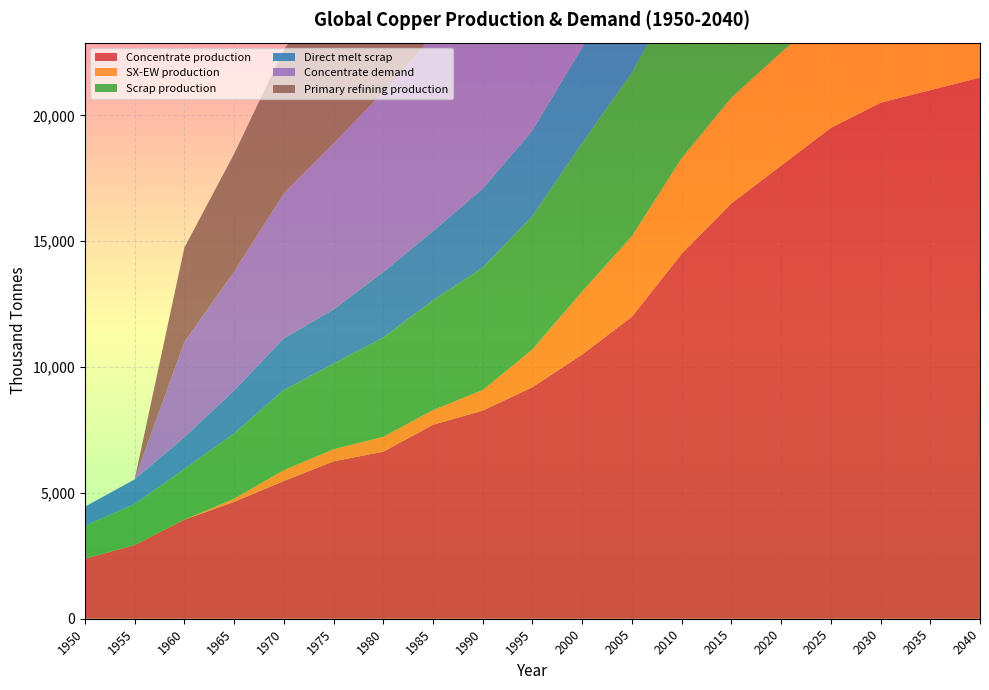

Reading left to right, extract all data points from this chart.

Concentrate production: 1950=2385.7	1955=2926.2	1960=3933.3	1965=4643.5	1970=5470.3	1975=6254.7	1980=6636.1	1985=7706.8	1990=8268.6	1995=9200.0	2000=10500.0	2005=12000.0	2010=14500.0	2015=16500.0	2020=18000.0	2025=19500.0	2030=20500.0	2035=21000.0	2040=21500.0
SX-EW production: 1950=0.0	1955=0.0	1960=0.0	1965=125.5	1970=429.7	1975=480.3	1980=590.9	1985=581.2	1990=817.4	1995=1500.0	2000=2500.0	2005=3200.0	2010=3800.0	2015=4200.0	2020=4500.0	2025=4700.0	2030=4900.0	2035=5000.0	2040=5100.0
Scrap production: 1950=1308.7	1955=1627.9	1960=2021.8	1965=2593.1	1970=3186.9	1975=3401.8	1980=3946.5	1985=4360.8	1990=4869.5	1995=5300.0	2000=5900.0	2005=6500.0	2010=7000.0	2015=7500.0	2020=8000.0	2025=8400.0	2030=8700.0	2035=9000.0	2040=9200.0
Direct melt scrap: 1950=756.1	1955=981.9	1960=1257.2	1965=1705.9	1970=2053.6	1975=2150.8	1980=2603.1	1985=2753.6	1990=3130.0	1995=3400.0	2000=3800.0	2005=4200.0	2010=4600.0	2015=4900.0	2020=5200.0	2025=5400.0	2030=5600.0	2035=5800.0	2040=5900.0
Concentrate demand: 1950=0.0	1955=0.0	1960=3784.0	1965=4723.2	1970=5760.6	1975=6601.9	1980=7149.1	1985=7774.8	1990=8538.1	1995=9500.0	2000=10800.0	2005=12300.0	2010=14800.0	2015=16800.0	2020=18300.0	2025=19800.0	2030=20800.0	2035=21300.0	2040=21800.0
Primary refining production: 1950=0.0	1955=0.0	1960=3746.1	1965=4675.9	1970=5703.0	1975=6535.9	1980=7077.6	1985=7697.0	1990=8452.7	1995=9400.0	2000=10700.0	2005=12200.0	2010=14700.0	2015=16700.0	2020=18200.0	2025=19700.0	2030=20700.0	2035=21200.0	2040=21700.0